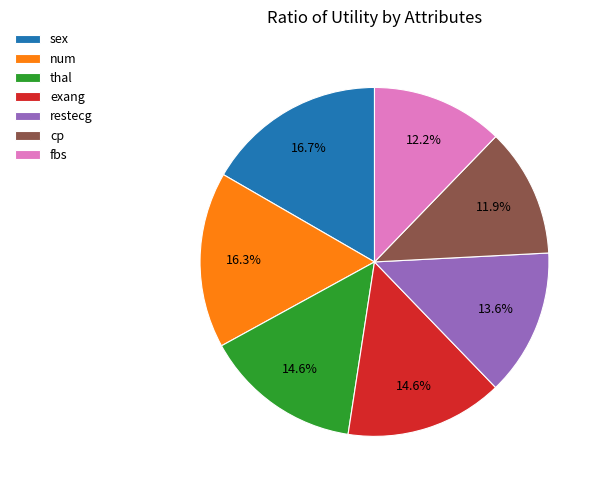

How much of the chart is everything except num?

83.7%